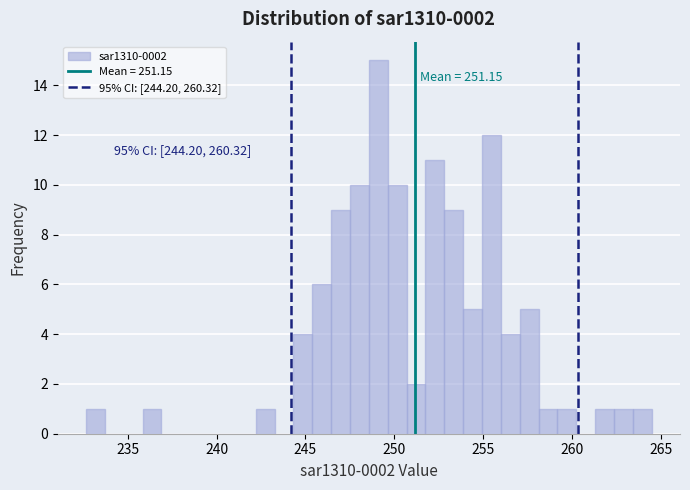

Around what value on the x-axis is the tallest bar? Give the approximate position of its centre, as read against the axis.

249.0